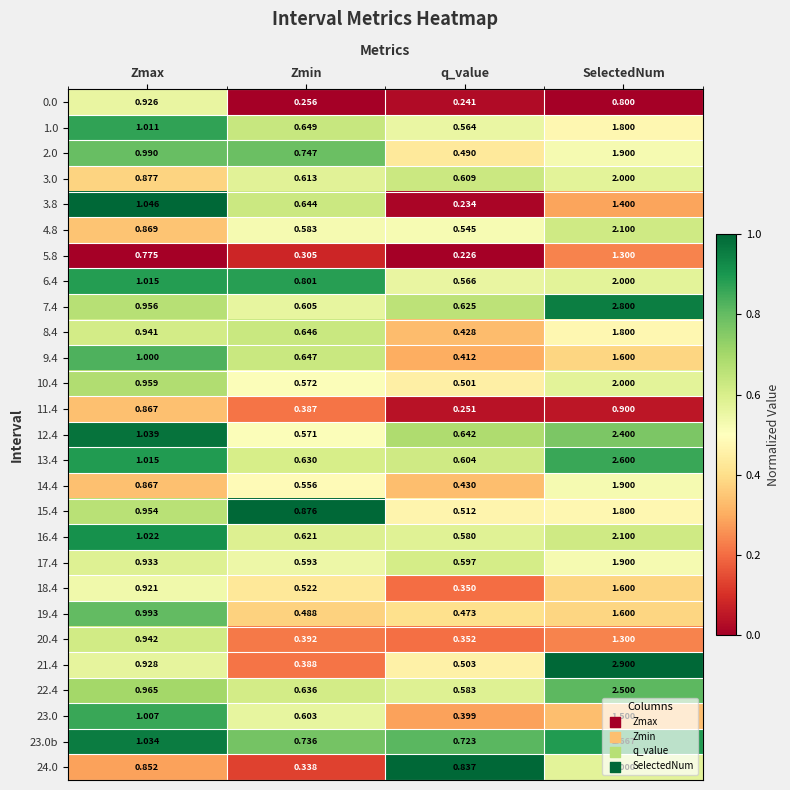

At which label does 18.4 reach its peak?

SelectedNum